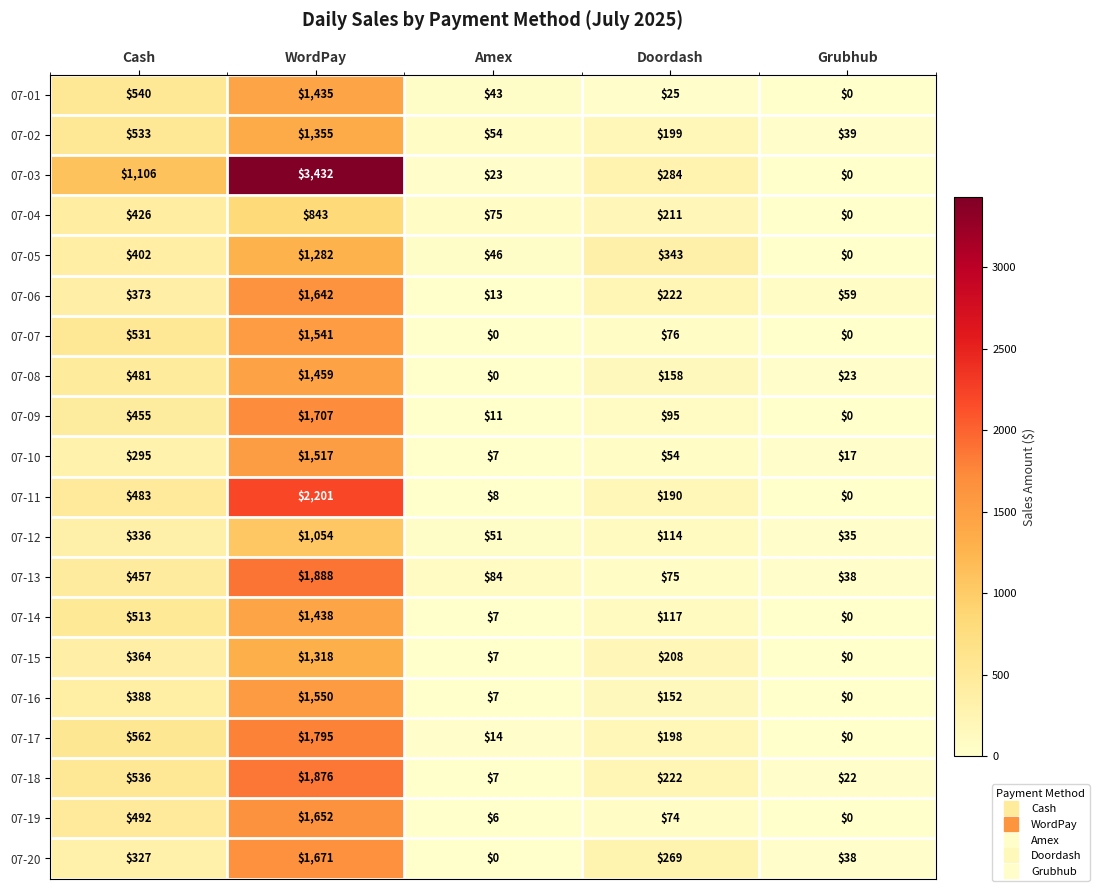

Which series changed the most between WordPay and Grubhub?

07-03